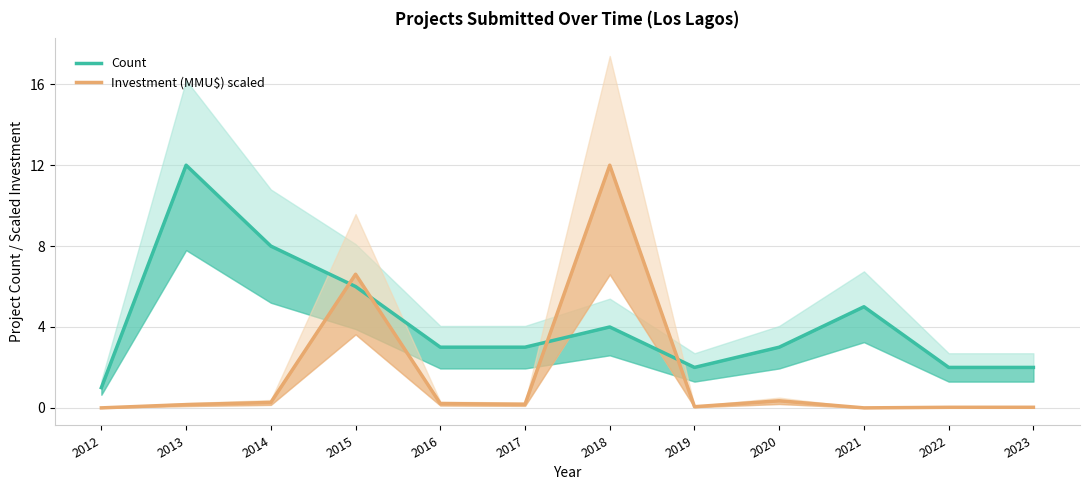

Which has a higher value, 2021 or 2015?

2015